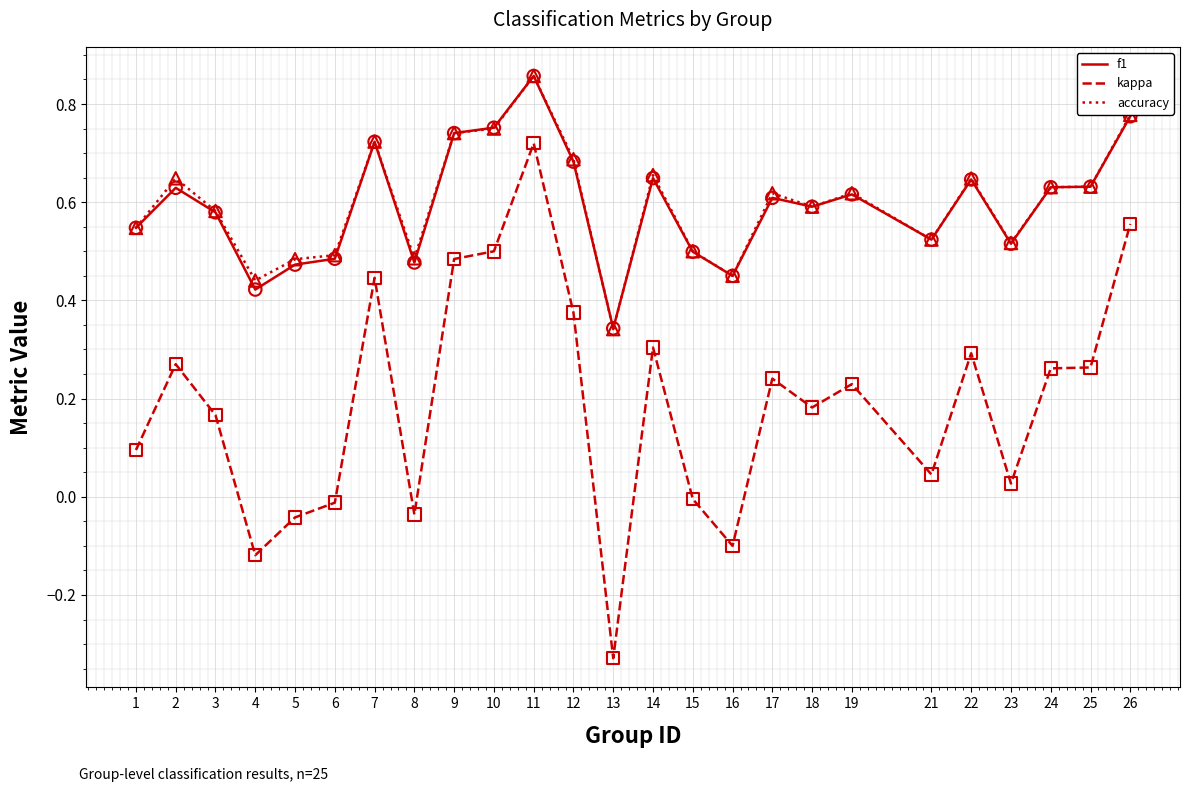

Which series has the largest range (max minus min)?

kappa